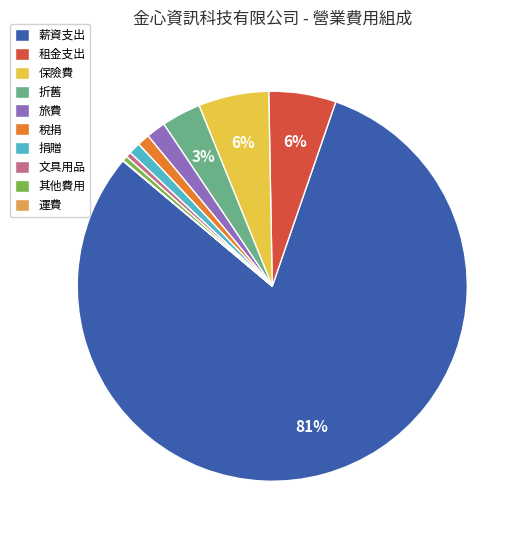

To the nearest percent, what is the average slice percentage?

10%